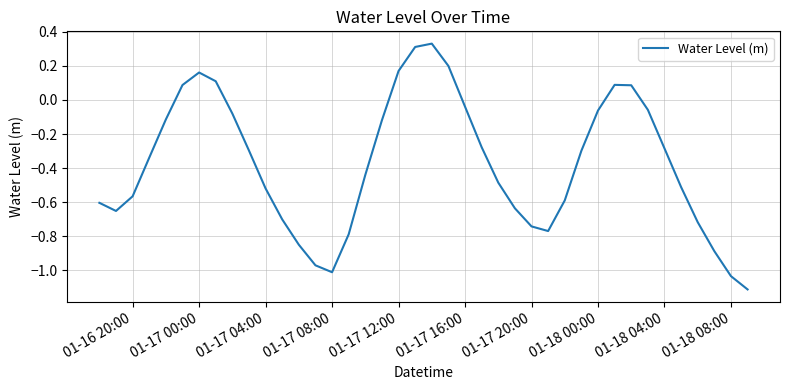

Is this an area chart (filled region under the line)?

No